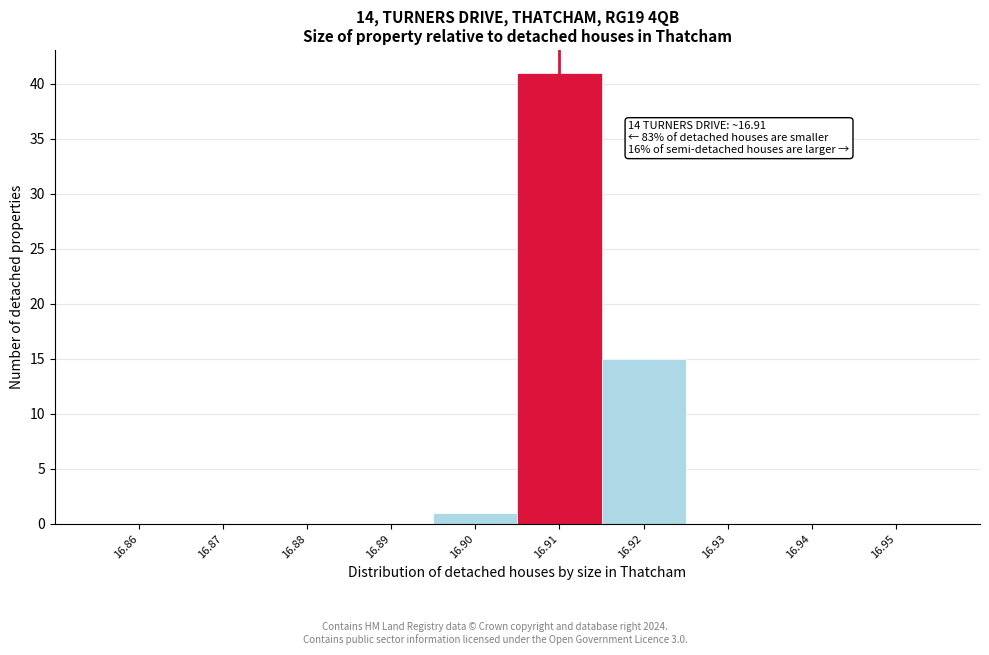

Reading left to right, extract all data points from this chart.

16.86=0	16.87=0	16.88=0	16.89=0	16.90=1	16.91=41	16.92=15	16.93=0	16.94=0	16.95=0